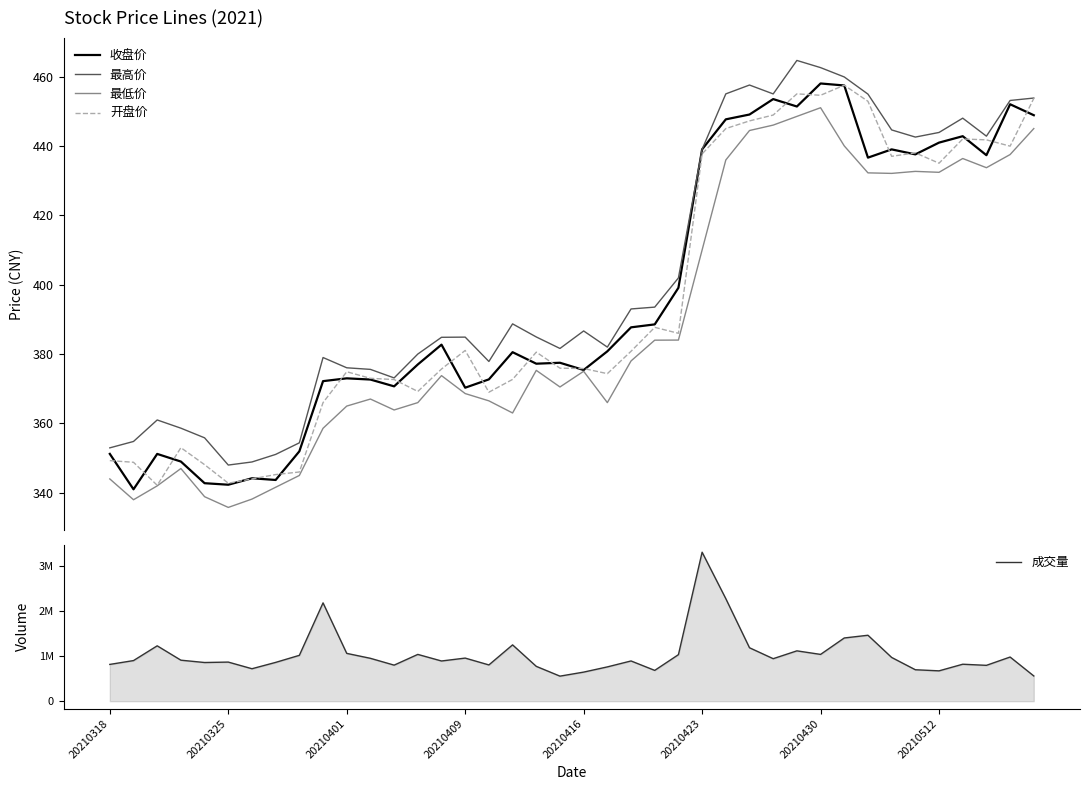

Which series has the widest spread of values?

成交量